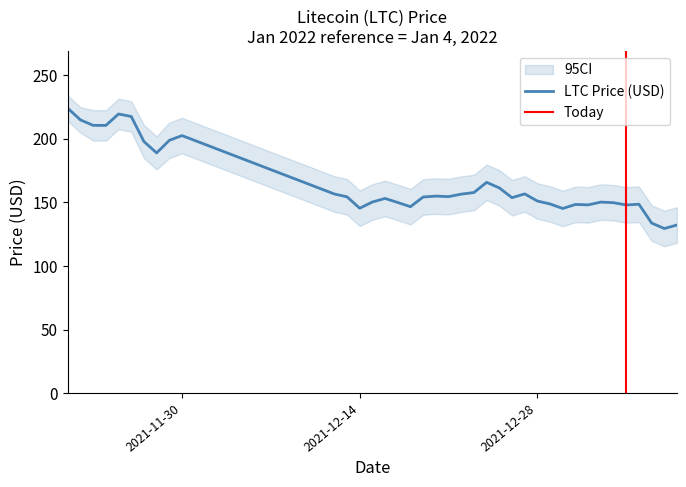

What is the difference between the maximum and minimum values?

94.6